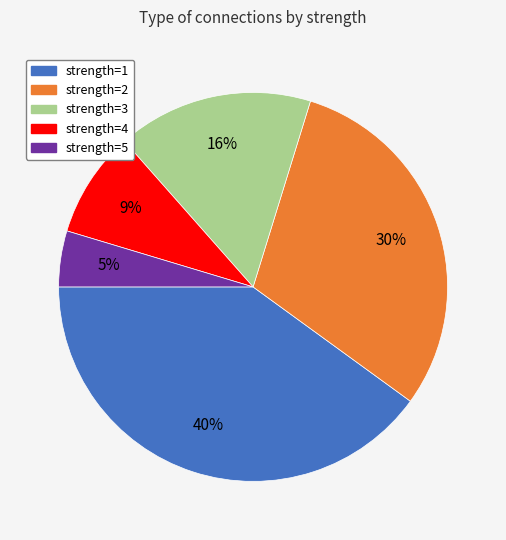

To the nearest percent, what is the difference between the largest and smallest slice percentages?

35%